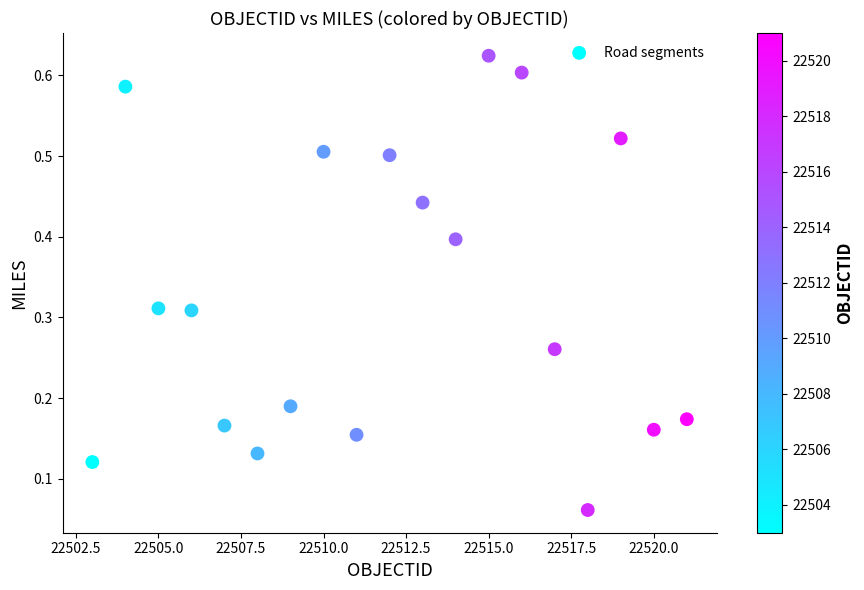

What is the range of X values (max minus min)?

18.0